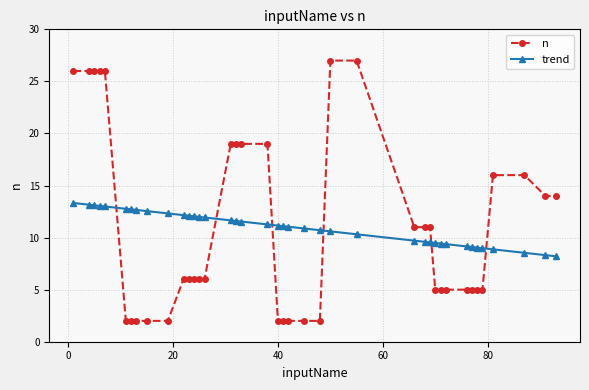

Which series has the largest range (max minus min)?

n